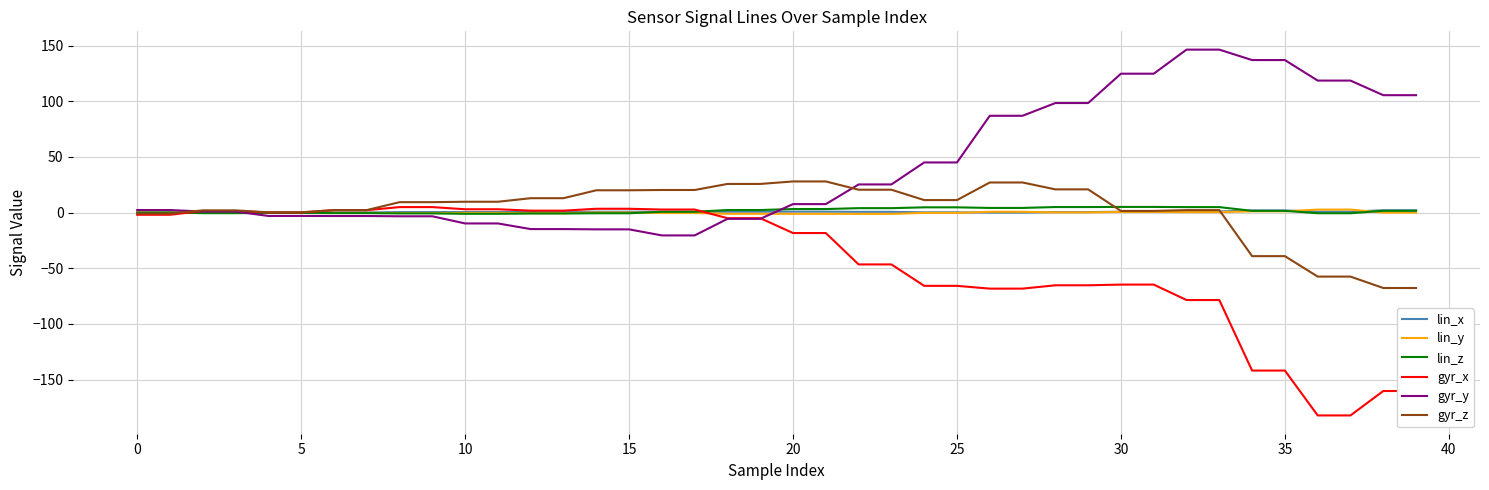

Which series has the largest total across all categories?

gyr_y